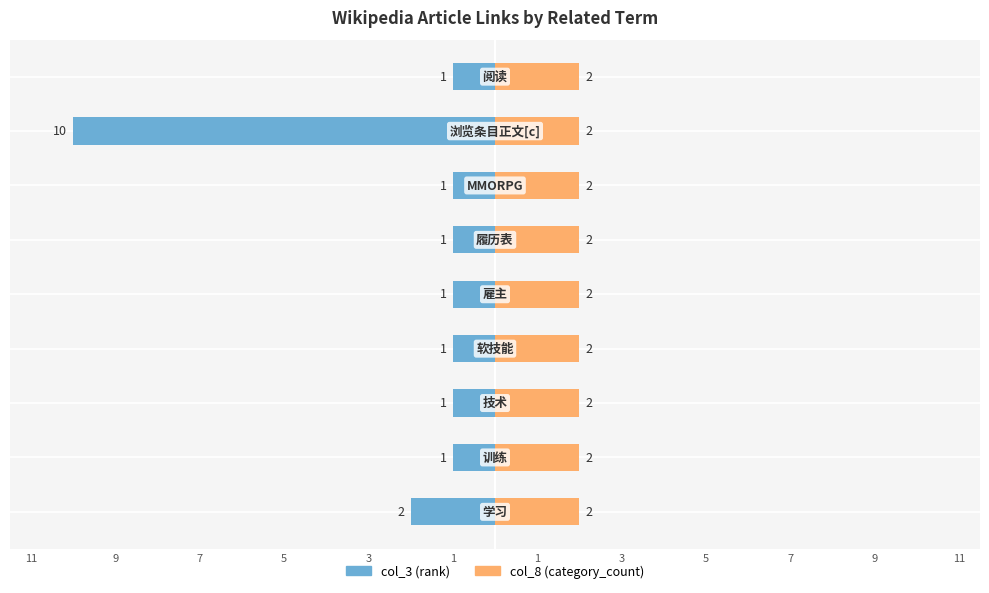

Which series has the largest range (max minus min)?

col_3 (rank)